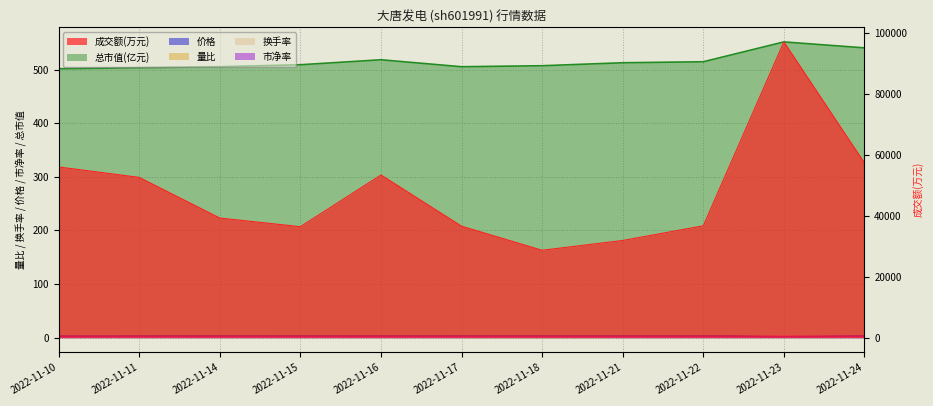

Read the 量比 value at 2022-11-17.

0.8